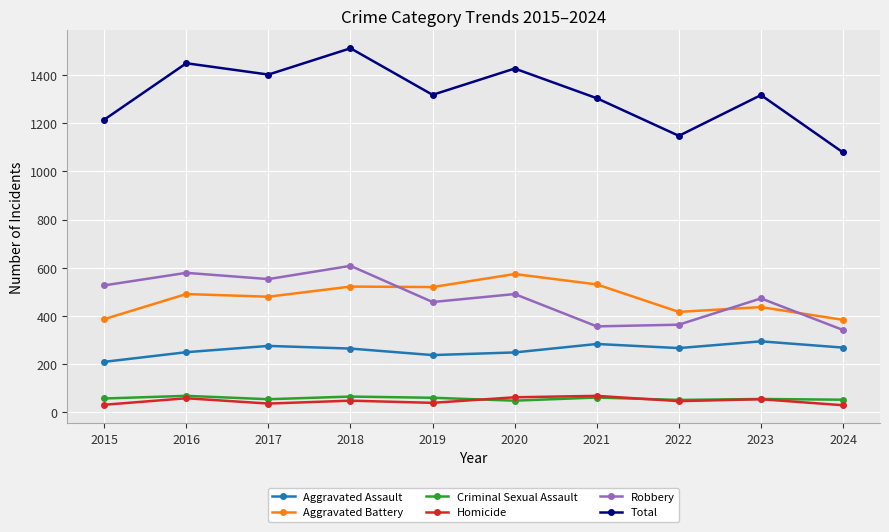

What is the sum of all Total values?

13160